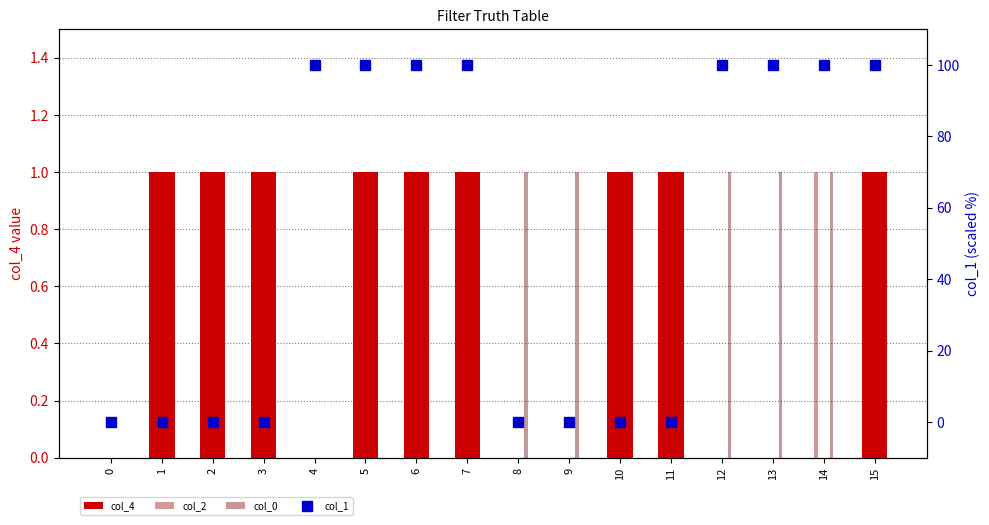

List the labels in order of col_4 value, largest first.

1, 2, 3, 5, 6, 7, 10, 11, 15, 0, 4, 8, 9, 12, 13, 14